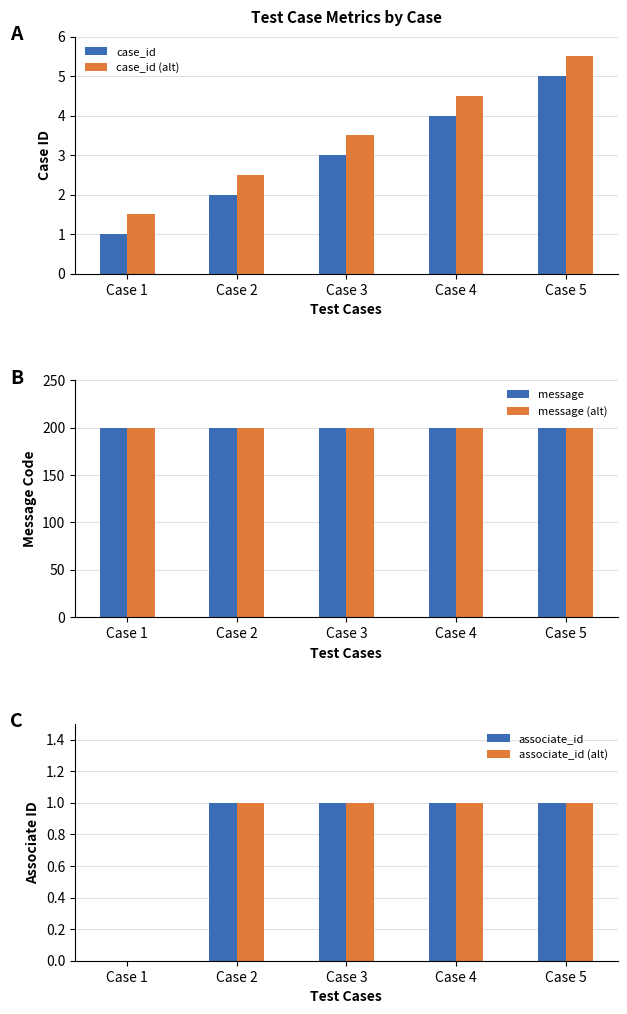

How many data points in associate_id (alt) are less than 1?

1